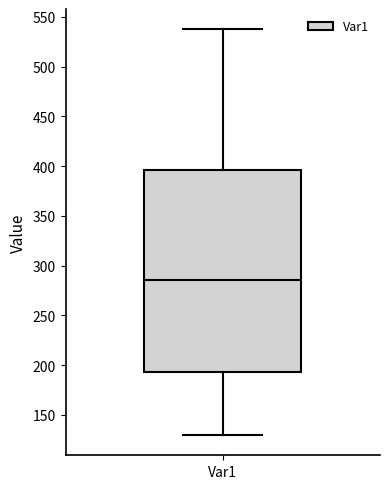

Where is the upper edge of the box for Var1 on the y-axis? The values are not printed on the chart, so give them approximately, as read against the axis.

395